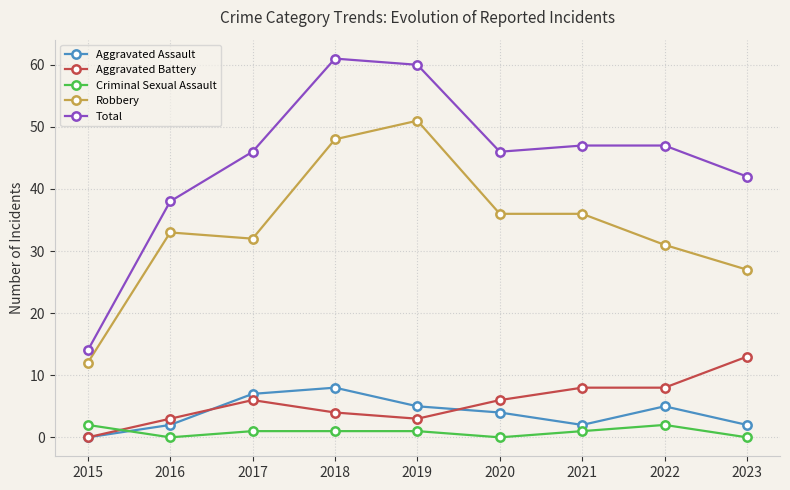

Is it true that Criminal Sexual Assault equals 1 at 2017?

True